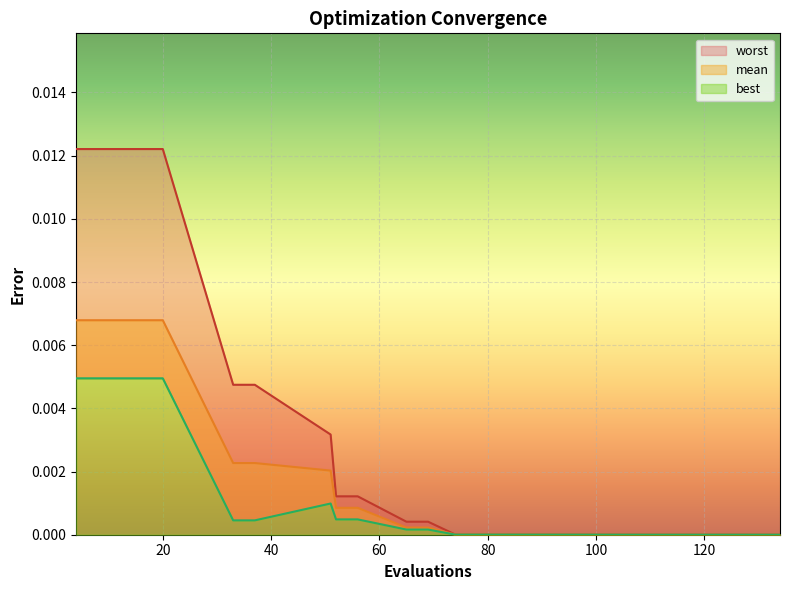

True or false: mean has a value of 0.0 at 109.

True